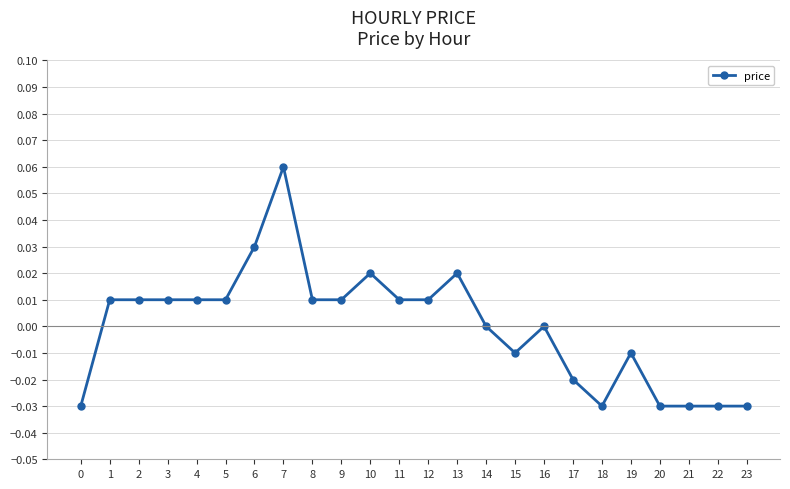

True or false: the data shows -0.0 at 15.

True